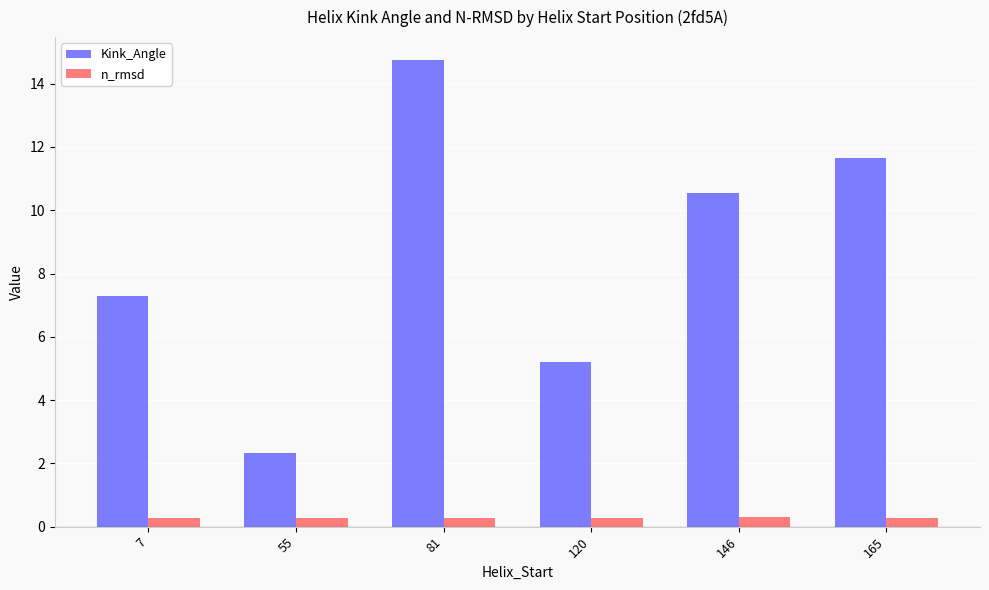

The value of n_rmsd at 146 is 0.3. True or false?

True